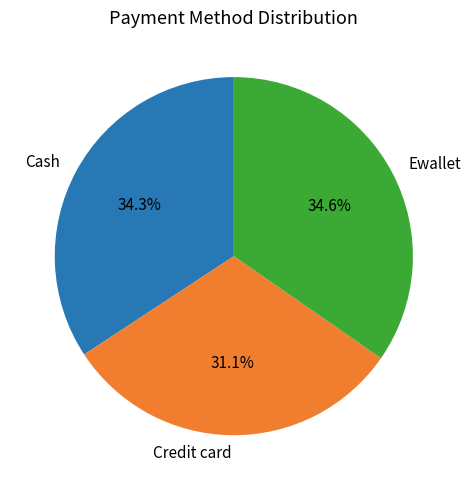

Does any single category account for the majority?

No